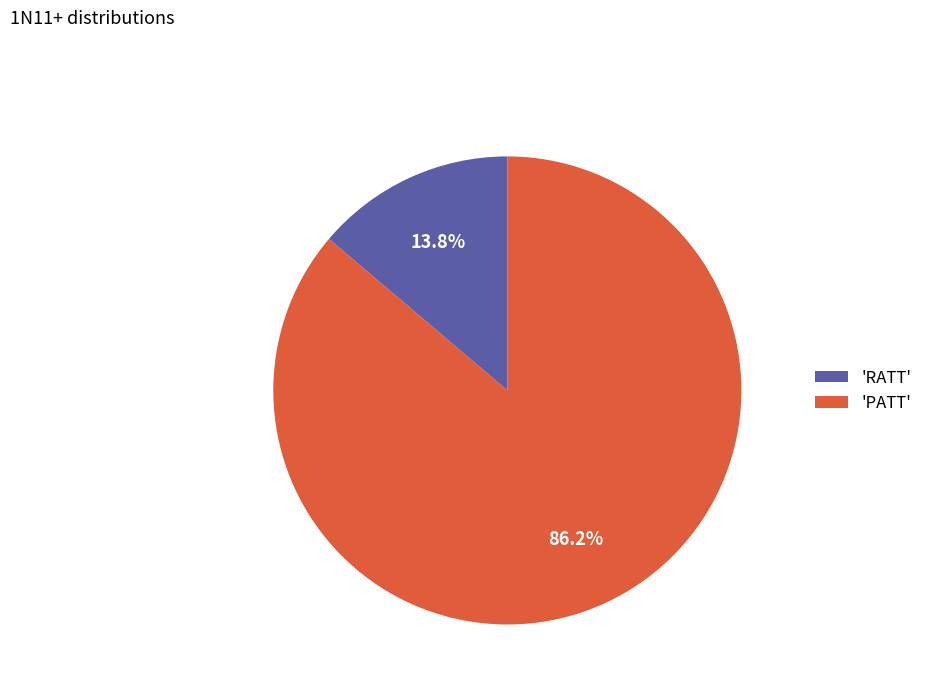

What is the ratio of the value at 'PATT' to the value at 'RATT'?

6.2